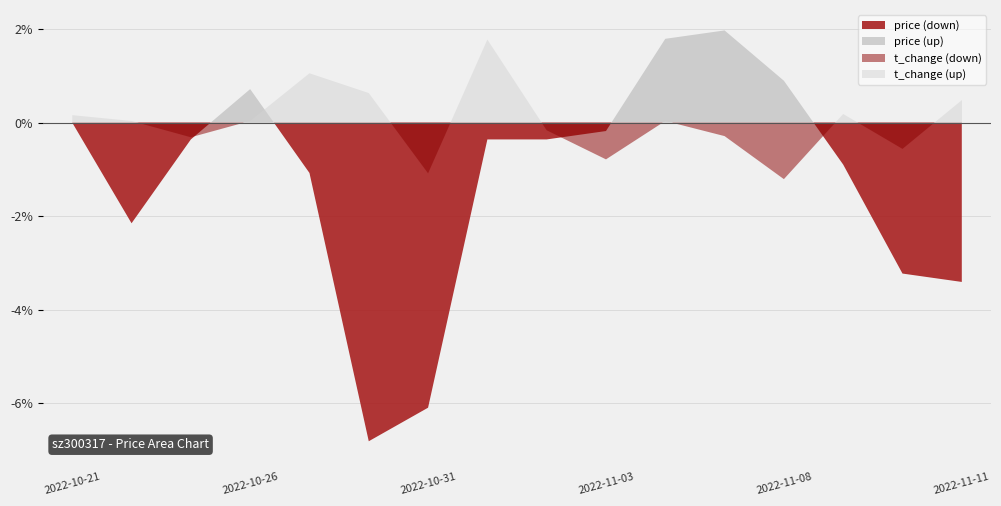

Which category has the lowest value in the price series?

2022-10-28